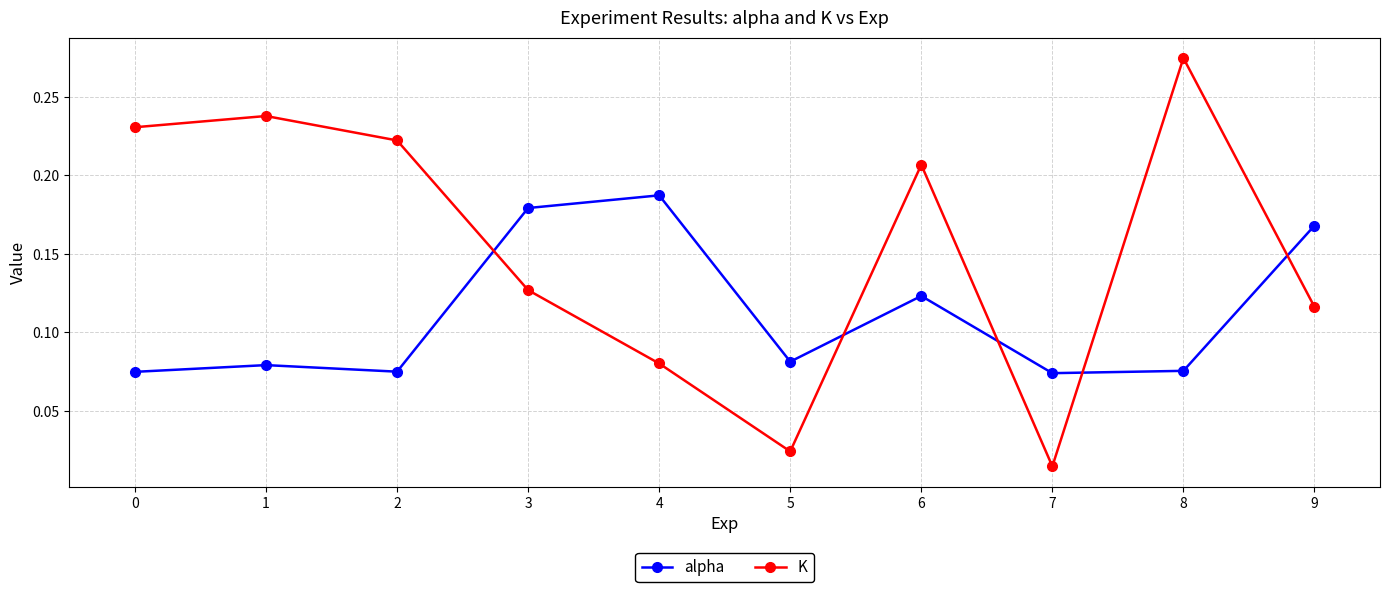

Is the value of alpha at 0 greater than the value of K at 4?

No